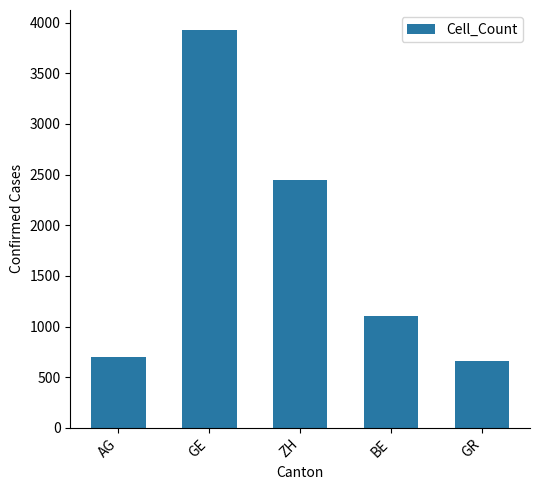

How many categories are shown in the chart?

5